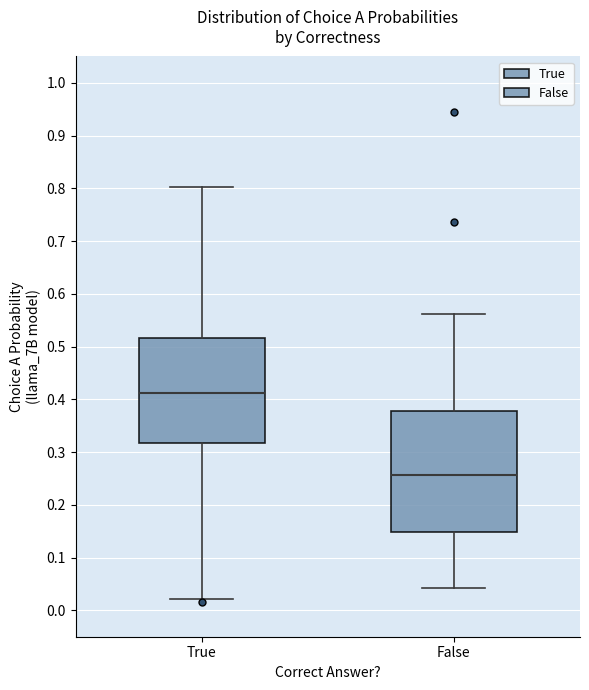

Which box is the tallest, from its lower edge to its upper edge?

False